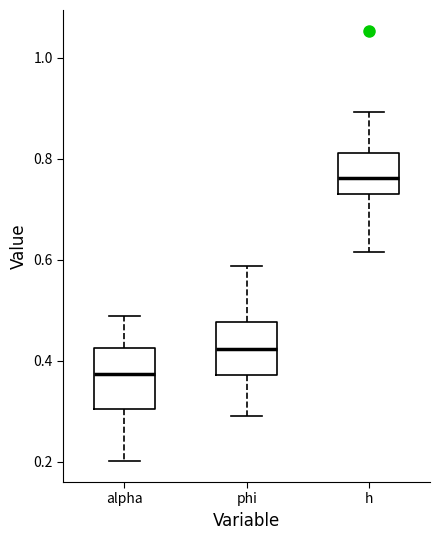

Reading left to right, transcribe this box plot: for each box, give where its median line is, the range the box spans, and where its two whiskers end, as read against the y-axis. The values are not printed on the chart, so give them approximately, as read against the axis.

alpha: median 0.38, box 0.30 to 0.42, whiskers 0.20 to 0.48
phi: median 0.42, box 0.38 to 0.48, whiskers 0.30 to 0.58
h: median 0.76, box 0.74 to 0.82, whiskers 0.62 to 0.90